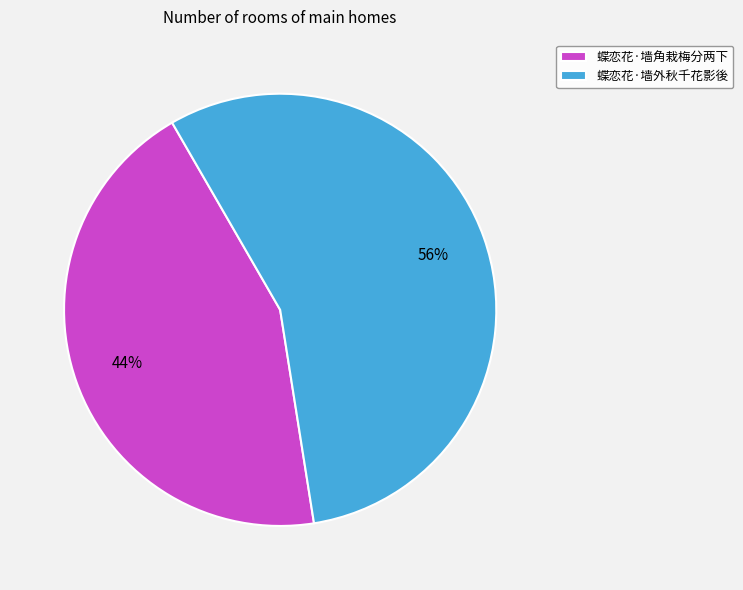

Which slice is the smallest?

蝶恋花·墙角栽梅分两下